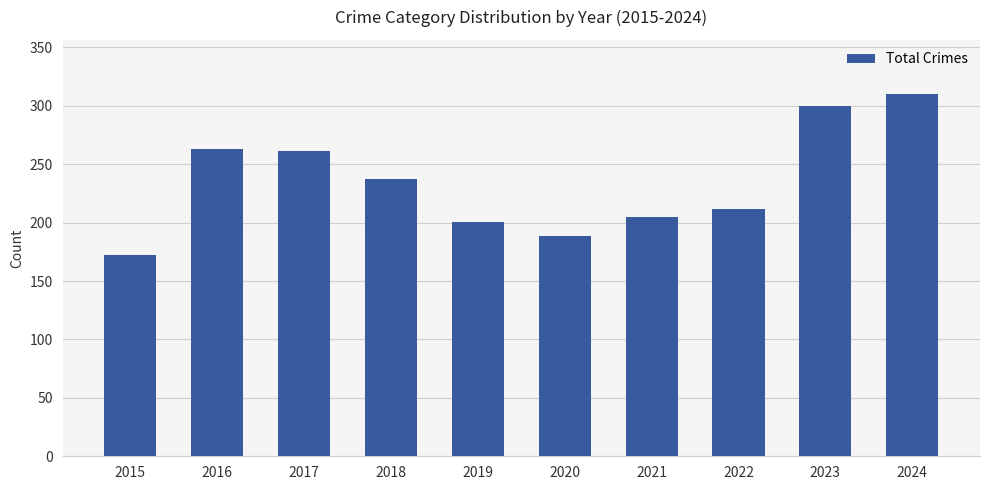

What is the value of the 2nd bar from the left?

263